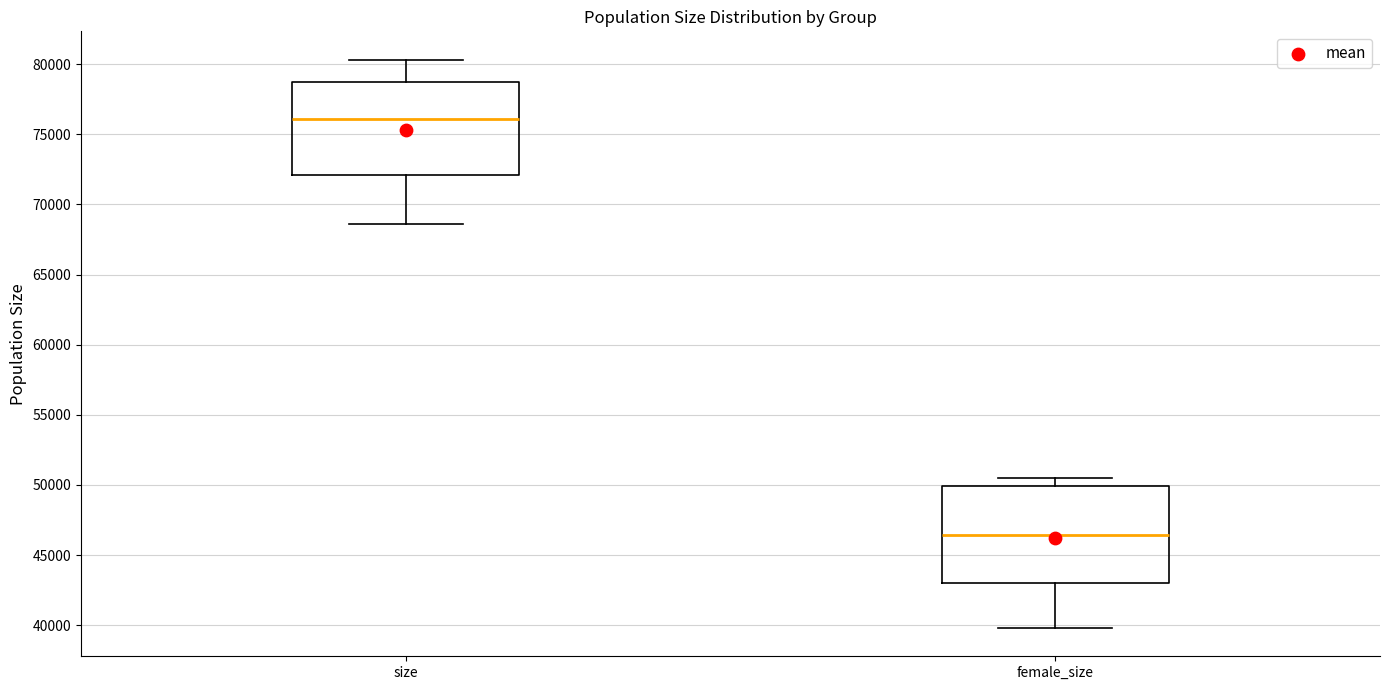

Reading left to right, read every box against the y-axis: the position of its median line, the range the box covers, and the ends of its whiskers. The values are not printed on the chart, so give them approximately, as read against the axis.

size: median 76000, box 72000 to 78500, whiskers 68500 to 80500
female_size: median 46500, box 43000 to 50000, whiskers 40000 to 50500